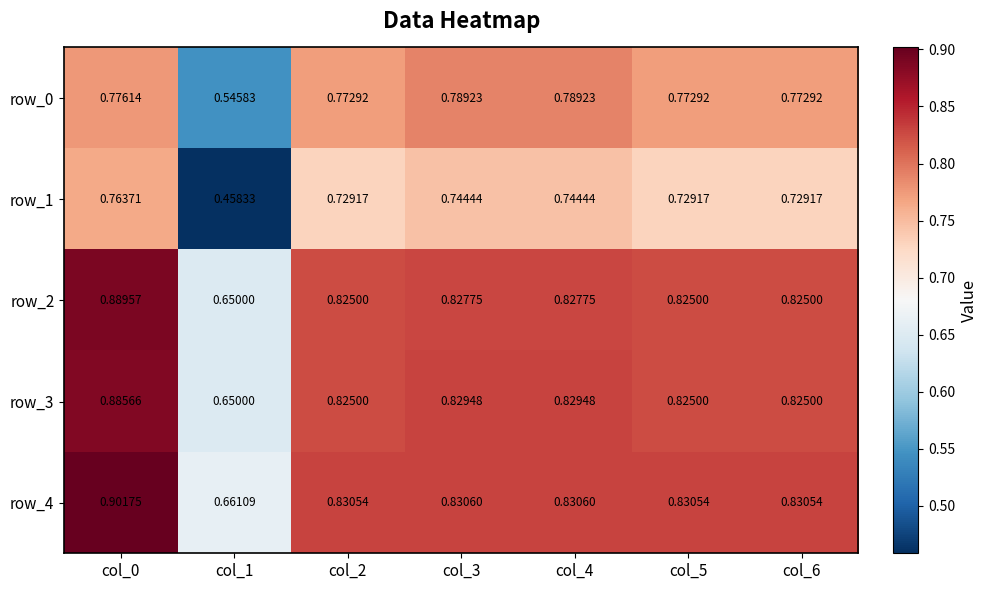

What is the difference between the maximum and second lowest values in the row_3 series?

0.1